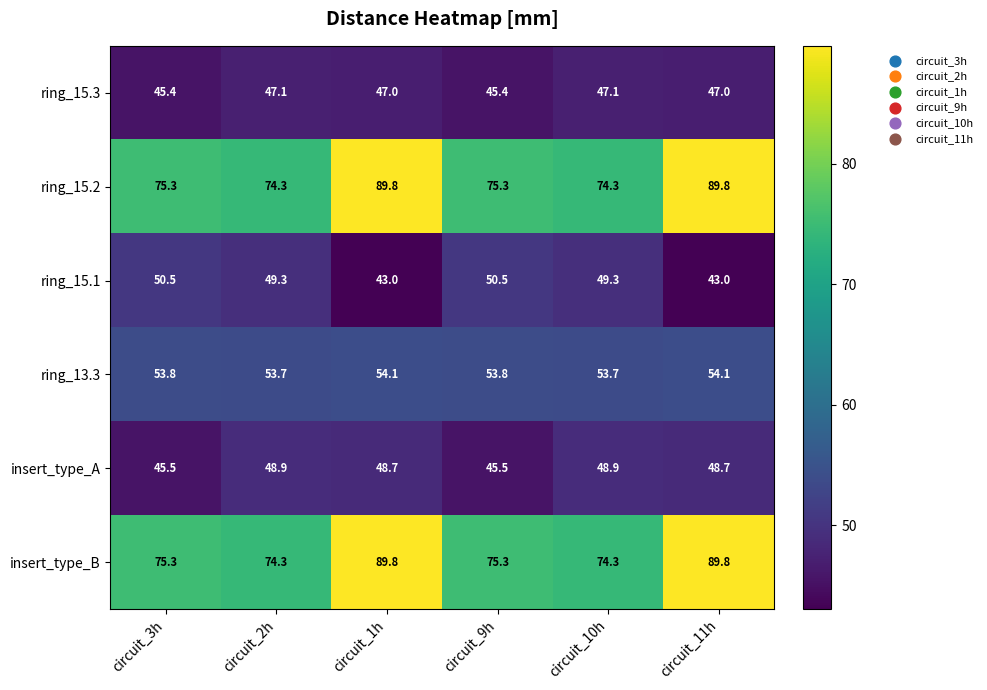

At how many categories does at least one series exceed 74?

6